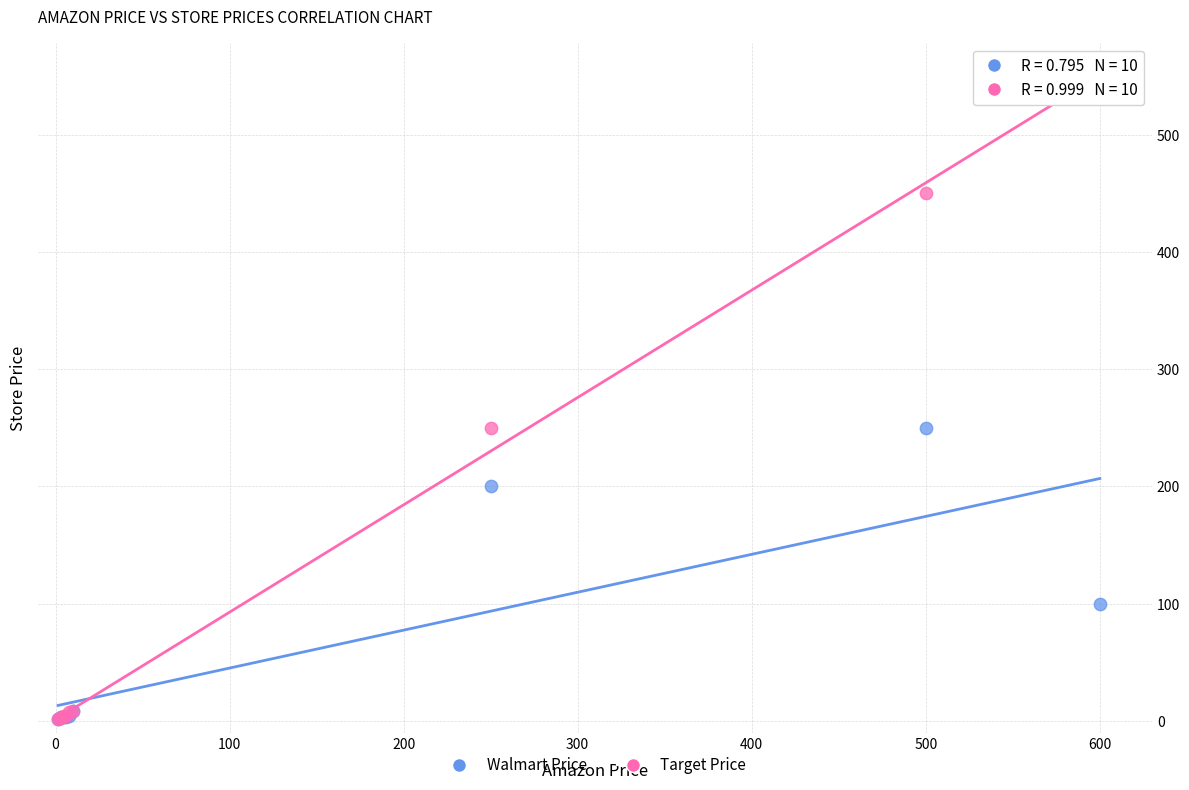

In the Walmart Price series, what Y value is closest to 125?

100.0